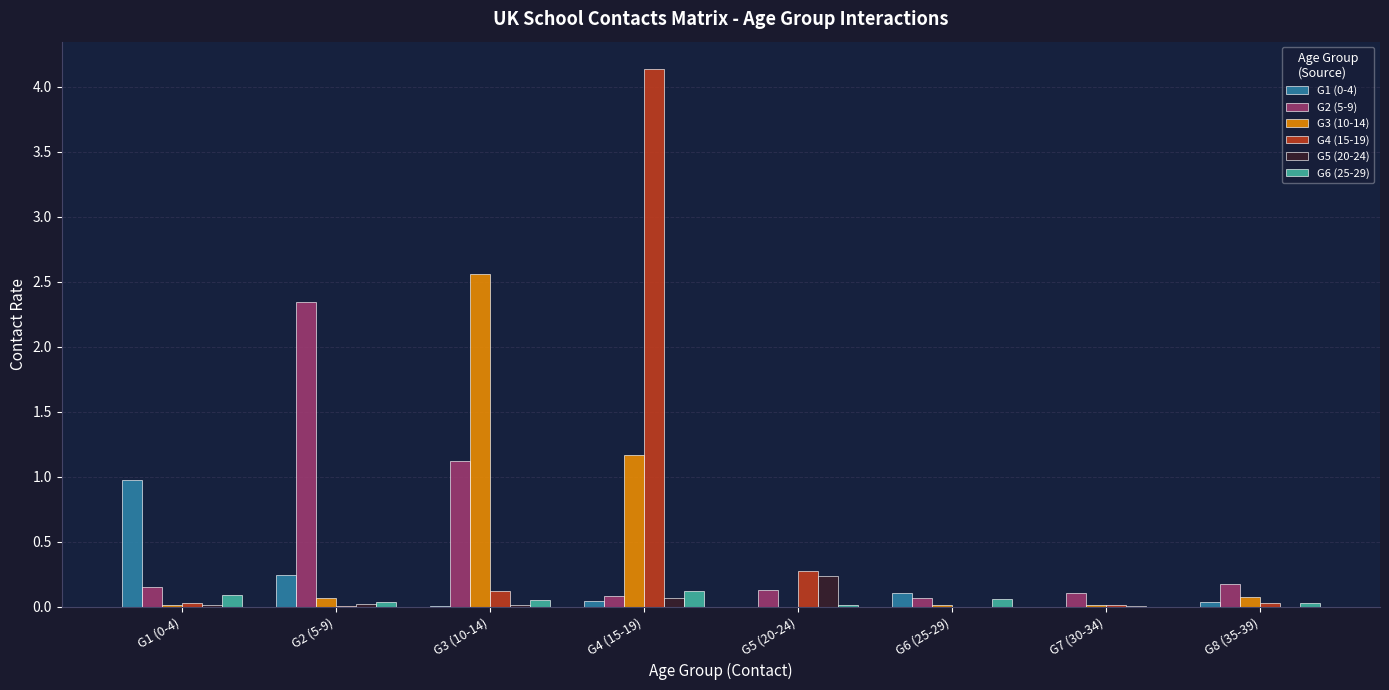

At which category is the sum across all series the highest?

G4 (15-19)